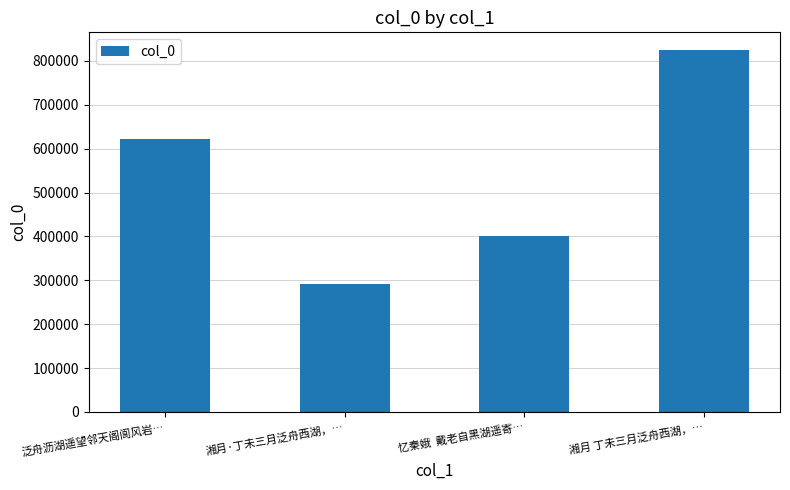

What is the value of the 2nd bar from the left?

291481